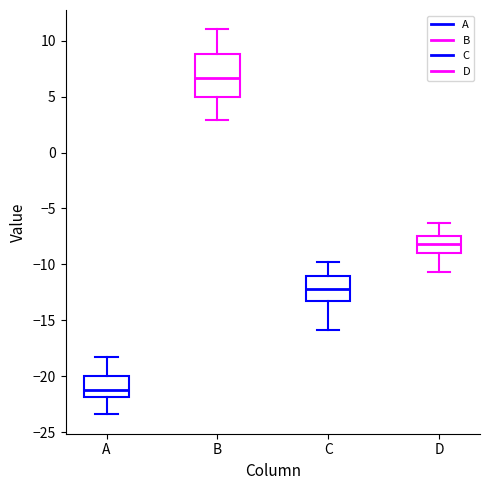

Which box has the lowest median line?

A